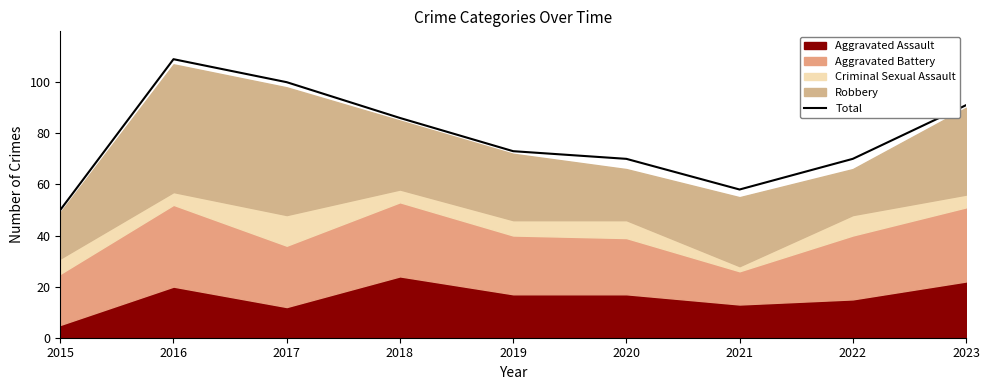

What is the approximate value at 2019, to the nearest 5?

75